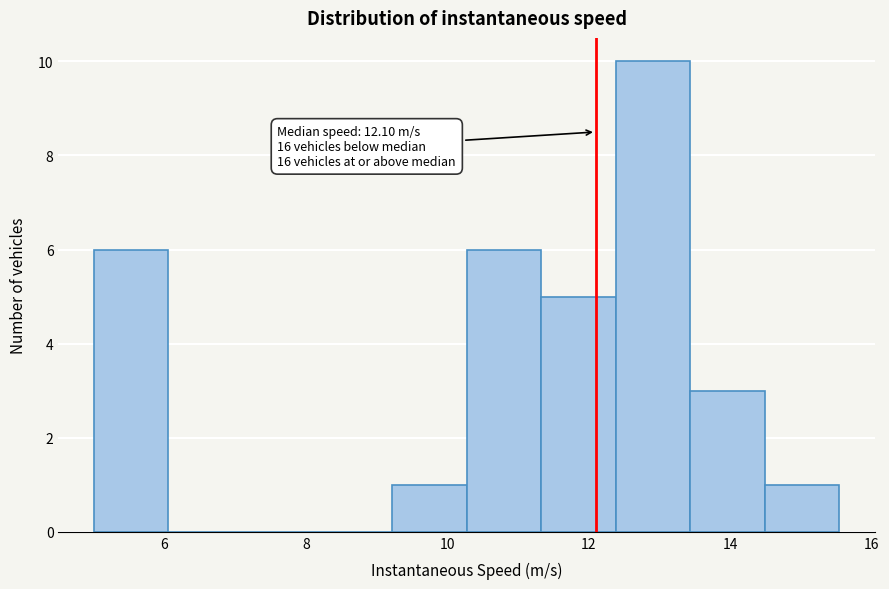

Which range on the x-axis has the tallest bar?

12.4 to 13.4